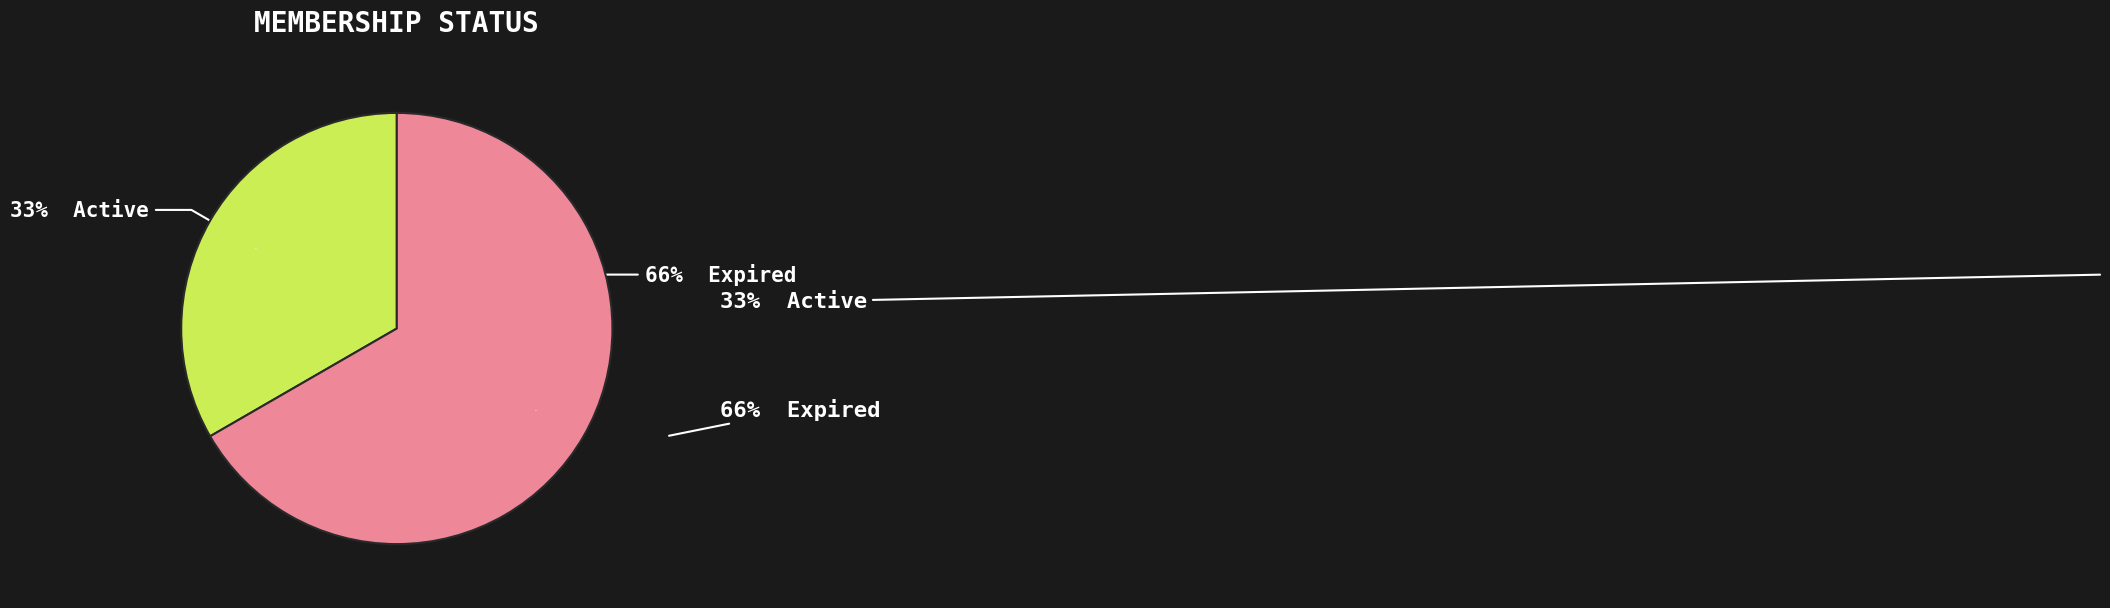

True or false: Expired accounts for 67% of the total.

True